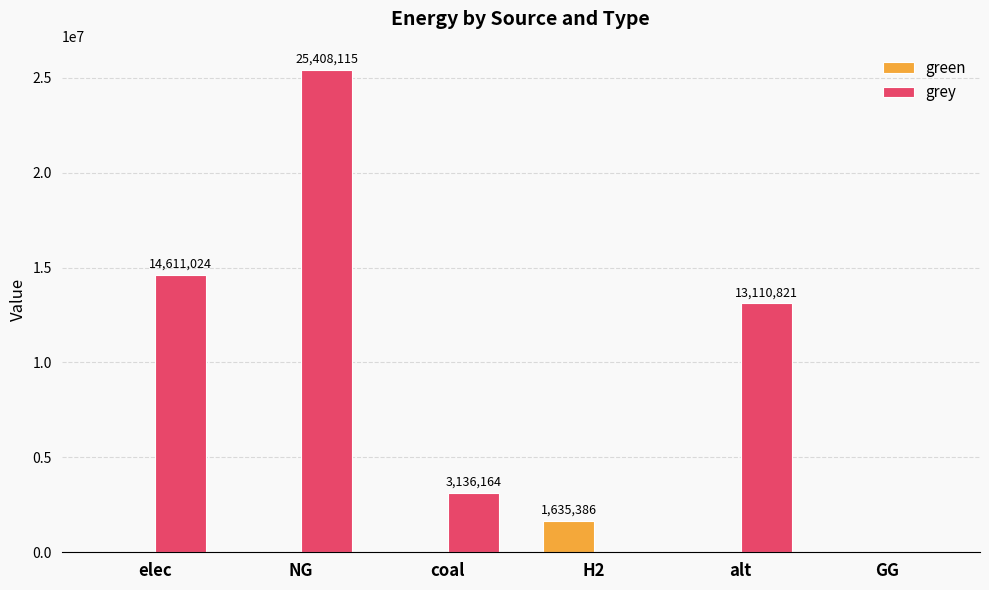

What is the sum of all green values?

1635386.1